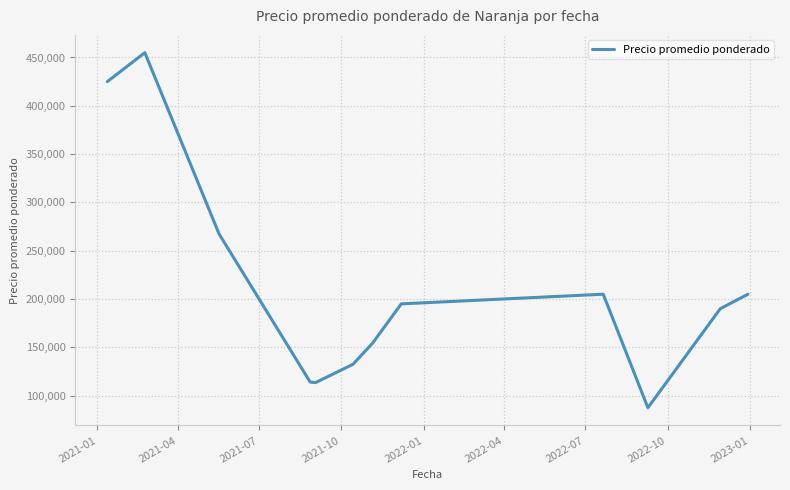

What is the maximum value shown in the chart?

455000